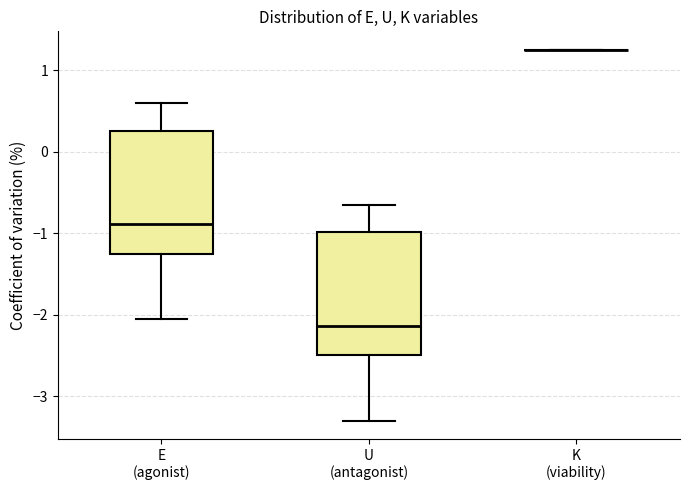

Where does the lower whisker of the box for U (antagonist) end on the y-axis? The values are not printed on the chart, so give them approximately, as read against the axis.

-3.3